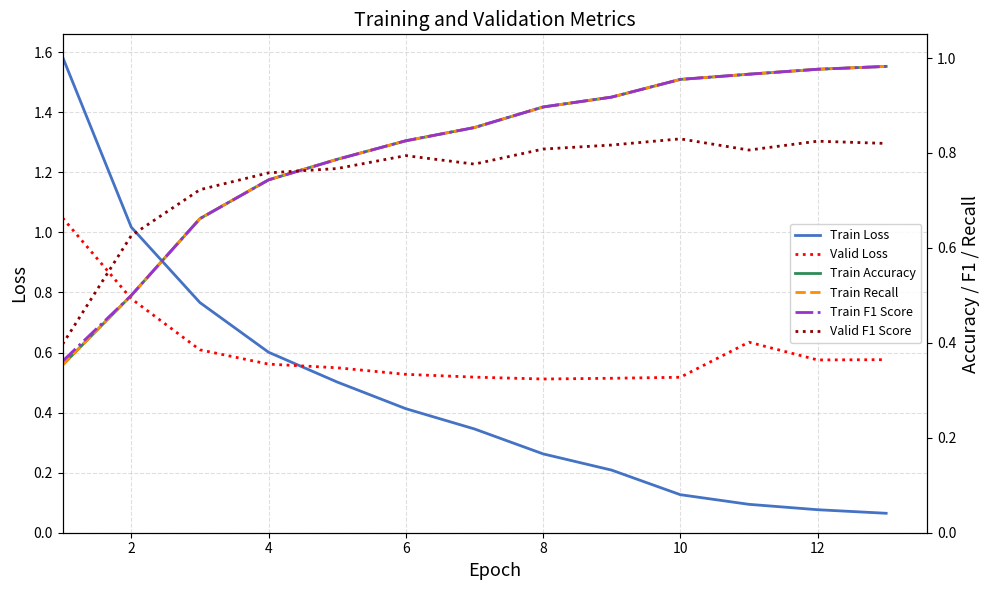

True or false: Valid Loss and Train F1 Score intersect in this chart.

True